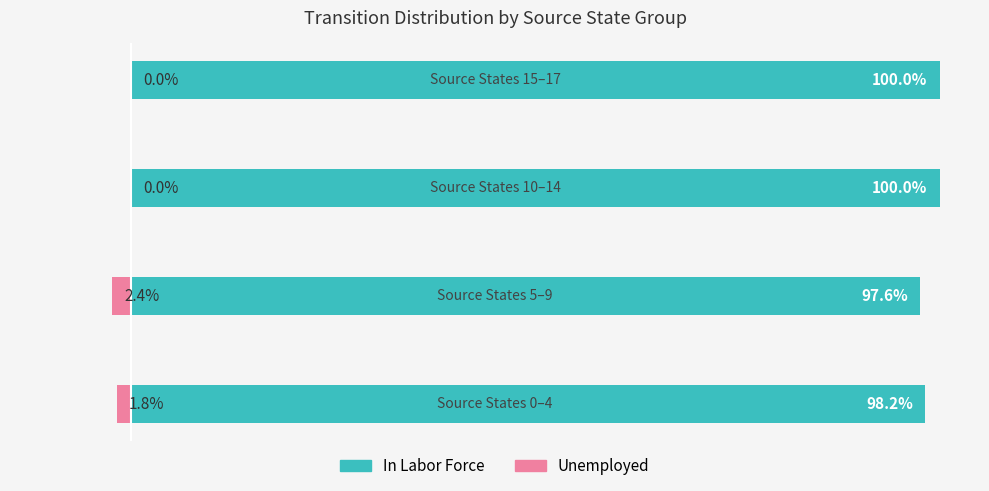

Which series has the largest total across all categories?

In Labor Force